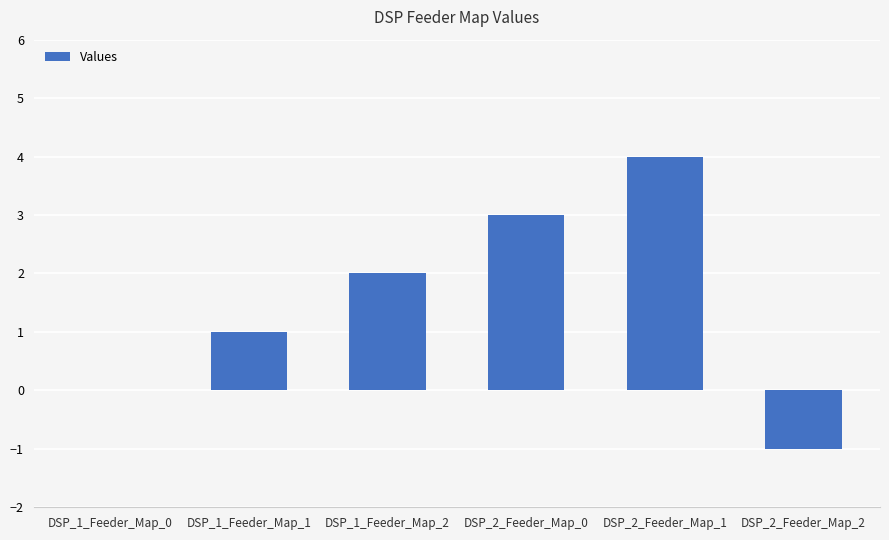

At which label is the value closest to 1?

DSP_1_Feeder_Map_1